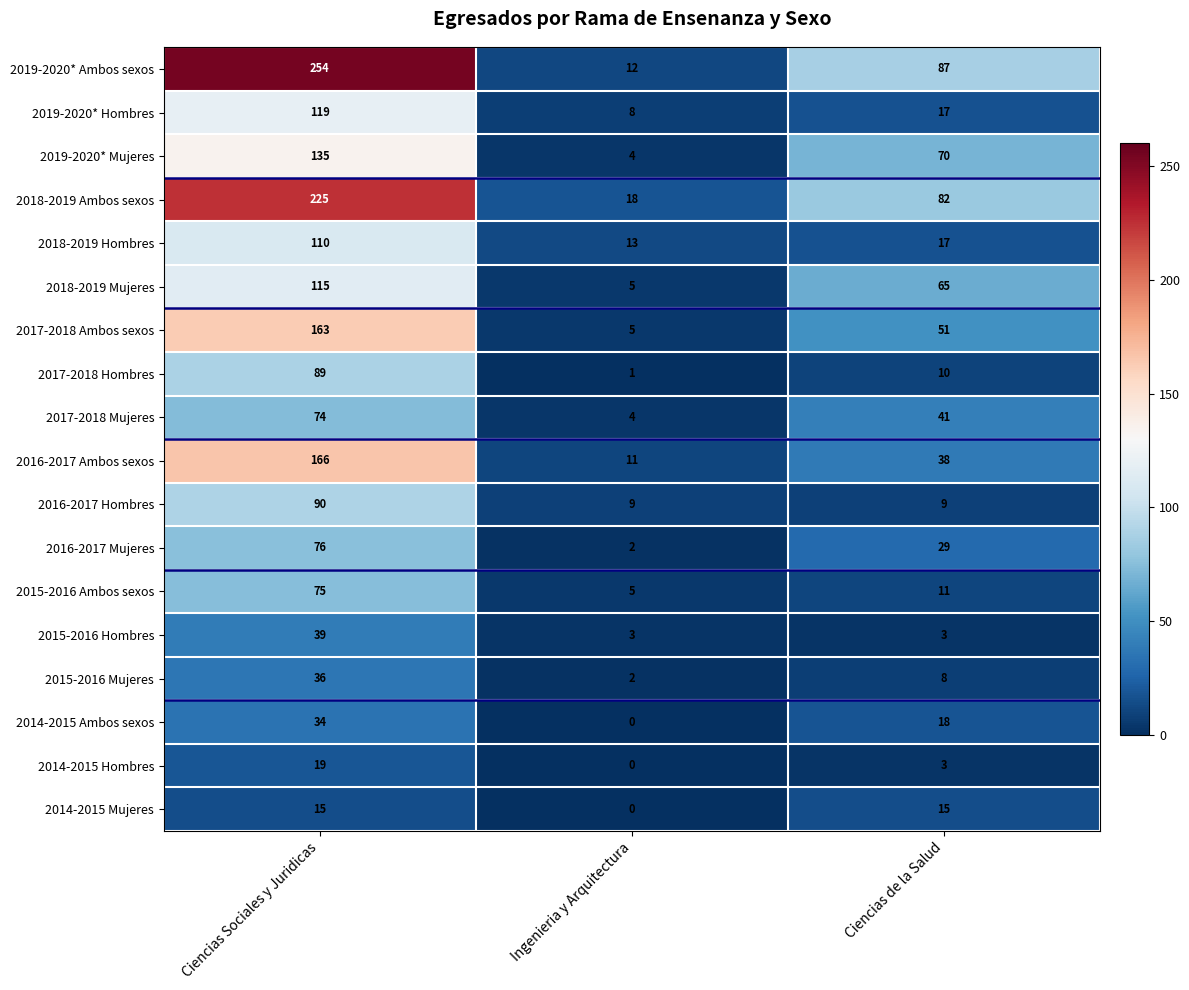

What is the maximum value shown in the chart?

254